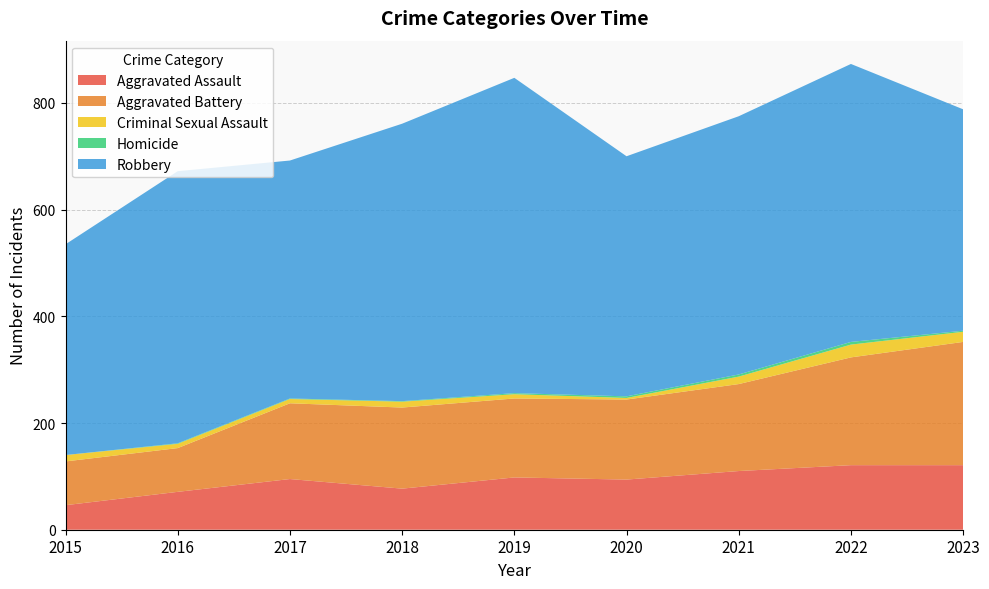

Reading left to right, extract all data points from this chart.

Aggravated Assault: 46	71	95	77	98	94	110	121	121
Aggravated Battery: 82	82	142	152	148	150	163	202	231
Criminal Sexual Assault: 12	8	8	11	8	3	14	24	19
Homicide: 0	1	1	1	2	3	4	5	2
Robbery: 395	510	446	520	591	450	484	521	415